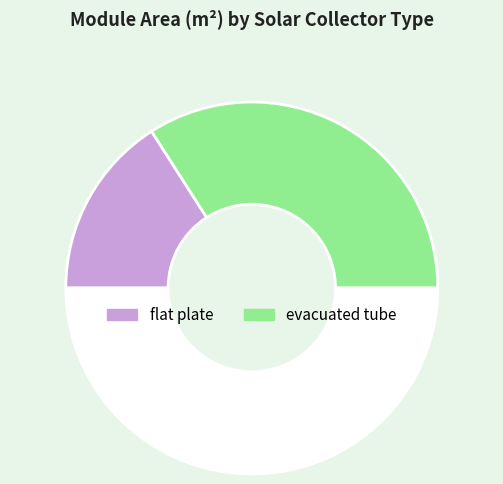

Count the number of slices in the pie.

3